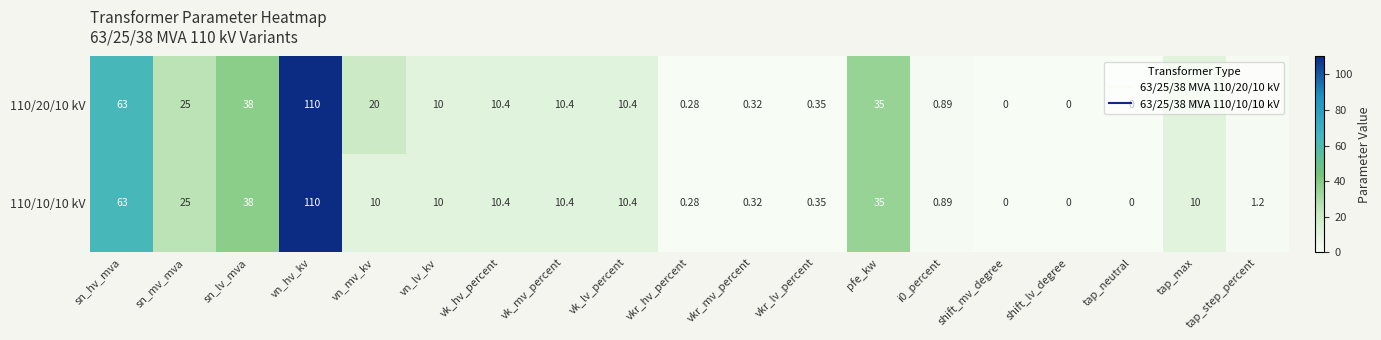

Which category has the highest value in the 110/20/10 kV series?

vn_hv_kv